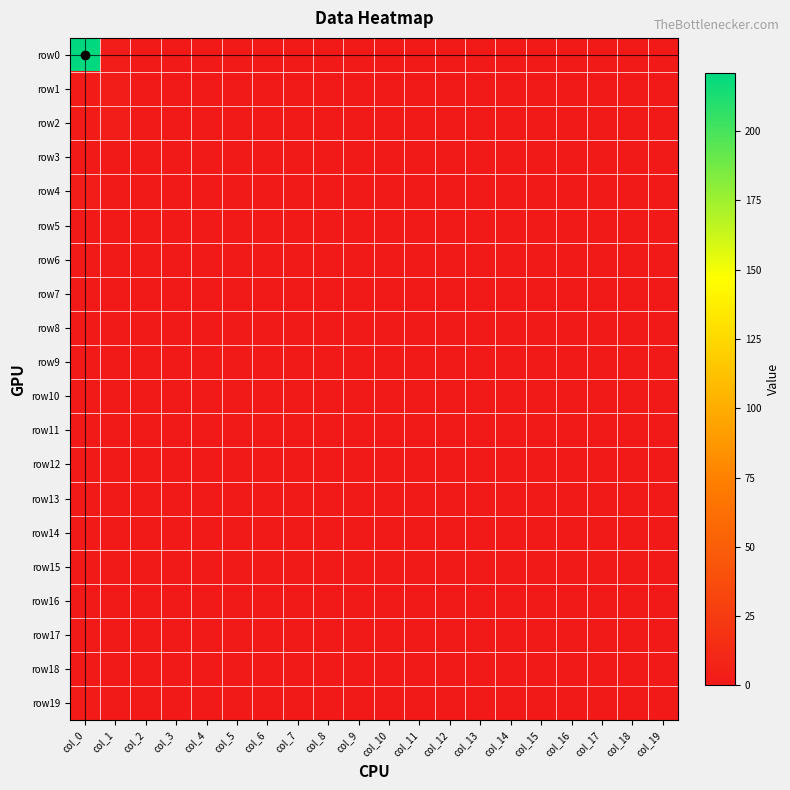

Reading left to right, what are all the values shown in this chart?

row0: col_0=221	col_1=3	col_2=0	col_3=0	col_4=0	col_5=0	col_6=0	col_7=0	col_8=0	col_9=0	col_10=0	col_11=0	col_12=0	col_13=0	col_14=0	col_15=0	col_16=0	col_17=0	col_18=0	col_19=0
row1: col_0=2	col_1=3	col_2=0	col_3=0	col_4=0	col_5=0	col_6=0	col_7=0	col_8=0	col_9=0	col_10=0	col_11=0	col_12=0	col_13=0	col_14=0	col_15=0	col_16=0	col_17=0	col_18=0	col_19=0
row2: col_0=2	col_1=3	col_2=0	col_3=0	col_4=0	col_5=0	col_6=0	col_7=0	col_8=0	col_9=0	col_10=0	col_11=0	col_12=0	col_13=0	col_14=0	col_15=0	col_16=0	col_17=0	col_18=0	col_19=0
row3: col_0=0	col_1=0	col_2=0	col_3=0	col_4=0	col_5=0	col_6=0	col_7=0	col_8=0	col_9=0	col_10=0	col_11=0	col_12=0	col_13=0	col_14=0	col_15=0	col_16=0	col_17=0	col_18=0	col_19=0
row4: col_0=3	col_1=0	col_2=0	col_3=0	col_4=0	col_5=0	col_6=0	col_7=0	col_8=0	col_9=0	col_10=0	col_11=0	col_12=0	col_13=0	col_14=0	col_15=0	col_16=0	col_17=0	col_18=0	col_19=0
row5: col_0=0	col_1=0	col_2=0	col_3=0	col_4=0	col_5=0	col_6=0	col_7=0	col_8=0	col_9=0	col_10=0	col_11=0	col_12=0	col_13=0	col_14=0	col_15=0	col_16=0	col_17=0	col_18=0	col_19=0
row6: col_0=1	col_1=0	col_2=0	col_3=0	col_4=0	col_5=0	col_6=0	col_7=0	col_8=0	col_9=0	col_10=0	col_11=0	col_12=0	col_13=0	col_14=0	col_15=0	col_16=0	col_17=0	col_18=0	col_19=0
row7: col_0=1	col_1=0	col_2=0	col_3=0	col_4=0	col_5=0	col_6=0	col_7=0	col_8=0	col_9=0	col_10=0	col_11=0	col_12=0	col_13=0	col_14=0	col_15=0	col_16=0	col_17=0	col_18=0	col_19=0
row8: col_0=0	col_1=0	col_2=0	col_3=0	col_4=0	col_5=0	col_6=0	col_7=0	col_8=0	col_9=0	col_10=0	col_11=0	col_12=0	col_13=0	col_14=0	col_15=0	col_16=0	col_17=0	col_18=0	col_19=0
row9: col_0=0	col_1=0	col_2=0	col_3=0	col_4=0	col_5=0	col_6=0	col_7=0	col_8=0	col_9=0	col_10=0	col_11=0	col_12=0	col_13=0	col_14=0	col_15=0	col_16=0	col_17=0	col_18=0	col_19=0
row10: col_0=1	col_1=0	col_2=0	col_3=0	col_4=0	col_5=0	col_6=0	col_7=0	col_8=0	col_9=0	col_10=0	col_11=0	col_12=0	col_13=0	col_14=0	col_15=0	col_16=0	col_17=0	col_18=0	col_19=0
row11: col_0=0	col_1=0	col_2=0	col_3=0	col_4=0	col_5=0	col_6=0	col_7=0	col_8=0	col_9=0	col_10=0	col_11=0	col_12=0	col_13=0	col_14=0	col_15=0	col_16=0	col_17=0	col_18=0	col_19=0
row12: col_0=0	col_1=0	col_2=0	col_3=0	col_4=0	col_5=0	col_6=0	col_7=0	col_8=0	col_9=0	col_10=0	col_11=0	col_12=0	col_13=0	col_14=0	col_15=0	col_16=0	col_17=0	col_18=0	col_19=0
row13: col_0=0	col_1=0	col_2=0	col_3=0	col_4=0	col_5=0	col_6=0	col_7=0	col_8=0	col_9=0	col_10=0	col_11=0	col_12=0	col_13=0	col_14=0	col_15=0	col_16=0	col_17=0	col_18=0	col_19=0
row14: col_0=0	col_1=0	col_2=0	col_3=0	col_4=0	col_5=0	col_6=0	col_7=0	col_8=0	col_9=0	col_10=0	col_11=0	col_12=0	col_13=0	col_14=0	col_15=0	col_16=0	col_17=0	col_18=0	col_19=0
row15: col_0=0	col_1=0	col_2=0	col_3=0	col_4=0	col_5=0	col_6=0	col_7=0	col_8=0	col_9=0	col_10=0	col_11=0	col_12=0	col_13=0	col_14=0	col_15=0	col_16=0	col_17=0	col_18=0	col_19=0
row16: col_0=0	col_1=0	col_2=0	col_3=0	col_4=0	col_5=0	col_6=0	col_7=0	col_8=0	col_9=0	col_10=0	col_11=0	col_12=0	col_13=0	col_14=0	col_15=0	col_16=0	col_17=0	col_18=0	col_19=0
row17: col_0=1	col_1=0	col_2=0	col_3=0	col_4=0	col_5=0	col_6=0	col_7=0	col_8=0	col_9=0	col_10=0	col_11=0	col_12=0	col_13=0	col_14=0	col_15=0	col_16=0	col_17=0	col_18=0	col_19=0
row18: col_0=0	col_1=0	col_2=0	col_3=0	col_4=0	col_5=0	col_6=0	col_7=0	col_8=0	col_9=0	col_10=0	col_11=0	col_12=0	col_13=0	col_14=0	col_15=0	col_16=0	col_17=0	col_18=0	col_19=0
row19: col_0=2	col_1=0	col_2=0	col_3=0	col_4=0	col_5=0	col_6=0	col_7=0	col_8=0	col_9=0	col_10=0	col_11=0	col_12=0	col_13=0	col_14=0	col_15=0	col_16=0	col_17=0	col_18=0	col_19=0